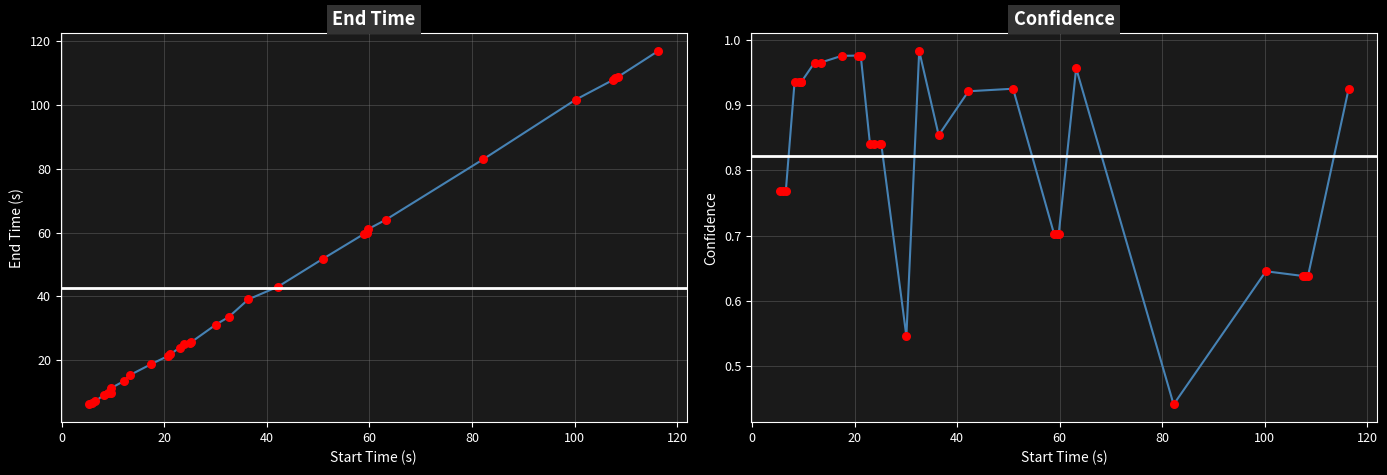

Which series reaches the maximum Y coordinate?

End_time